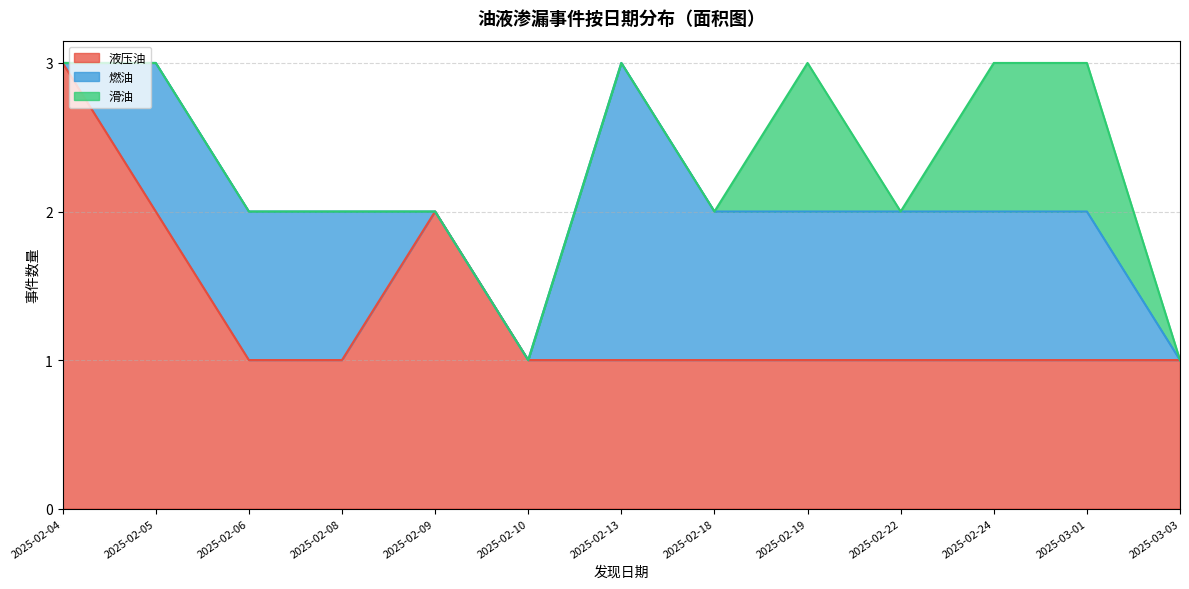

Reading right to left, transcribe all the data shown in this chart.

液压油: 2025-03-03=1	2025-03-01=1	2025-02-24=1	2025-02-22=1	2025-02-19=1	2025-02-18=1	2025-02-13=1	2025-02-10=1	2025-02-09=2	2025-02-08=1	2025-02-06=1	2025-02-05=2	2025-02-04=3
燃油: 2025-03-03=0	2025-03-01=1	2025-02-24=1	2025-02-22=1	2025-02-19=1	2025-02-18=1	2025-02-13=2	2025-02-10=0	2025-02-09=0	2025-02-08=1	2025-02-06=1	2025-02-05=1	2025-02-04=0
滑油: 2025-03-03=0	2025-03-01=1	2025-02-24=1	2025-02-22=0	2025-02-19=1	2025-02-18=0	2025-02-13=0	2025-02-10=0	2025-02-09=0	2025-02-08=0	2025-02-06=0	2025-02-05=0	2025-02-04=0